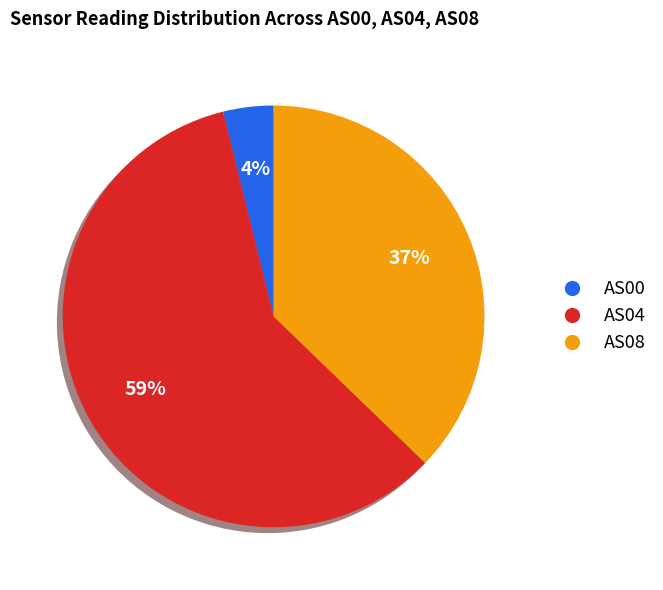

To the nearest percent, what is the difference between the largest and smallest slice percentages?

55%